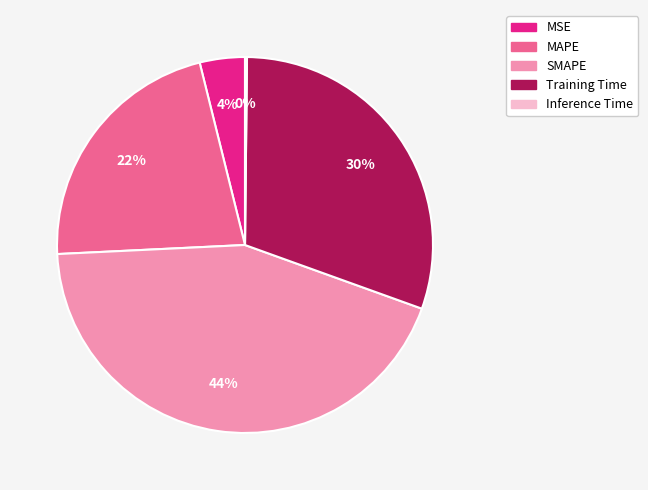

Which category has the biggest portion of the pie?

SMAPE